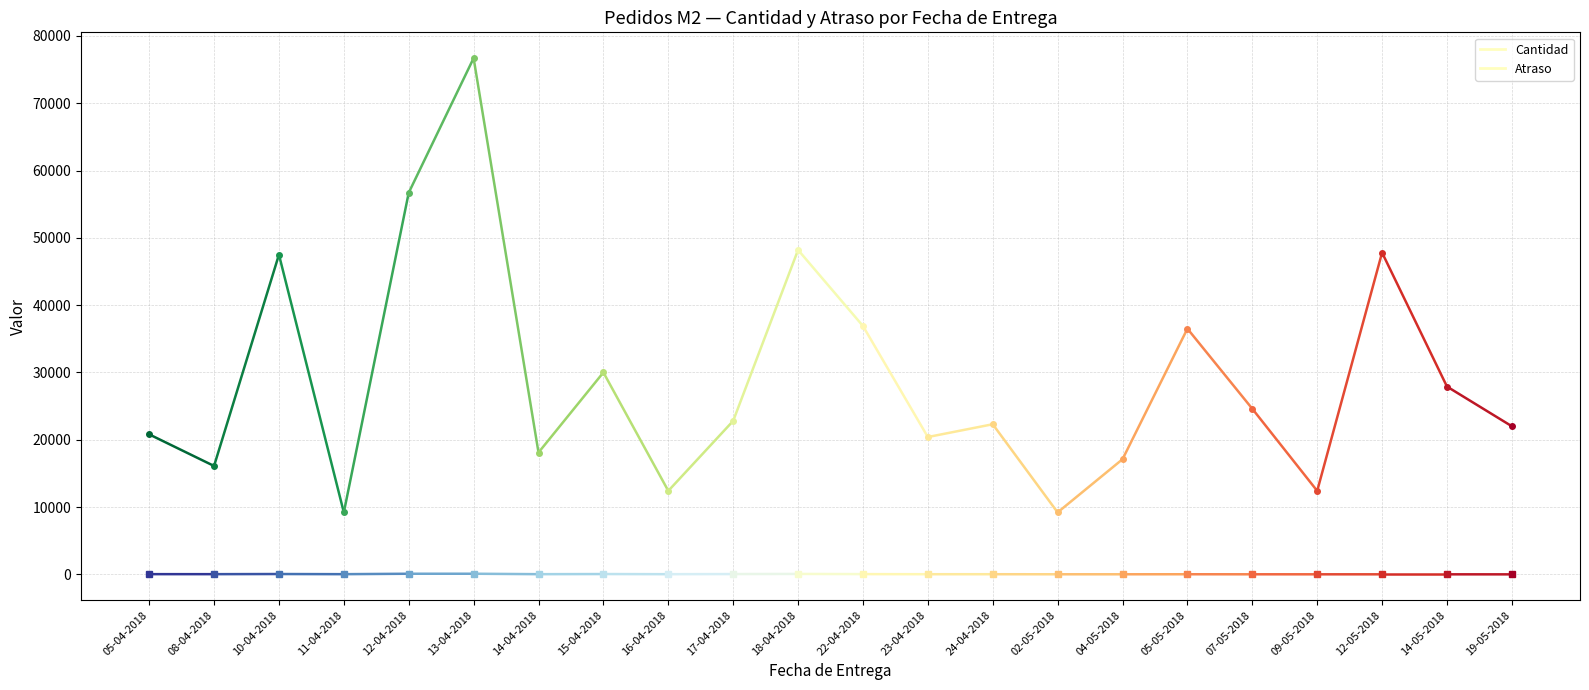

What is the total value across all series at 05-04-2018?

20826